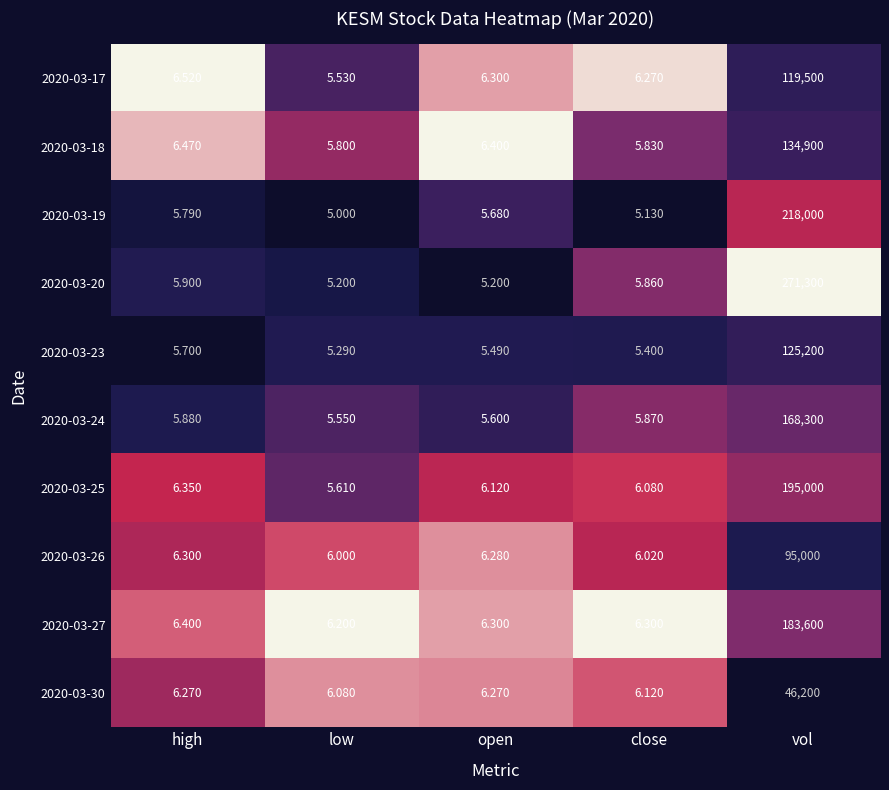

List the labels in order of 2020-03-26 value, smallest first.

low, close, open, high, vol